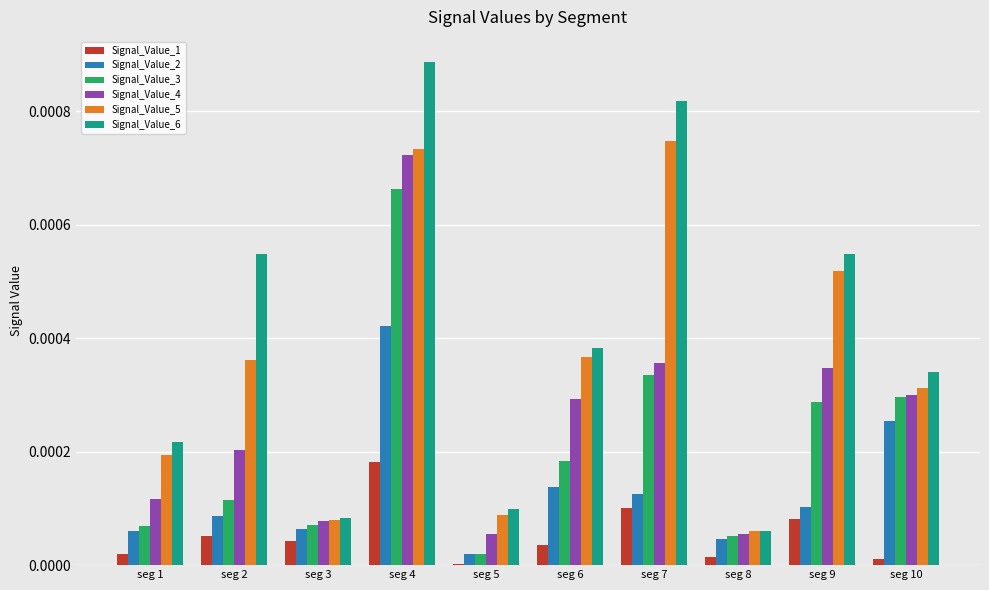

The Signal_Value_1 series shows 0.0 at seg 7. True or false?

True